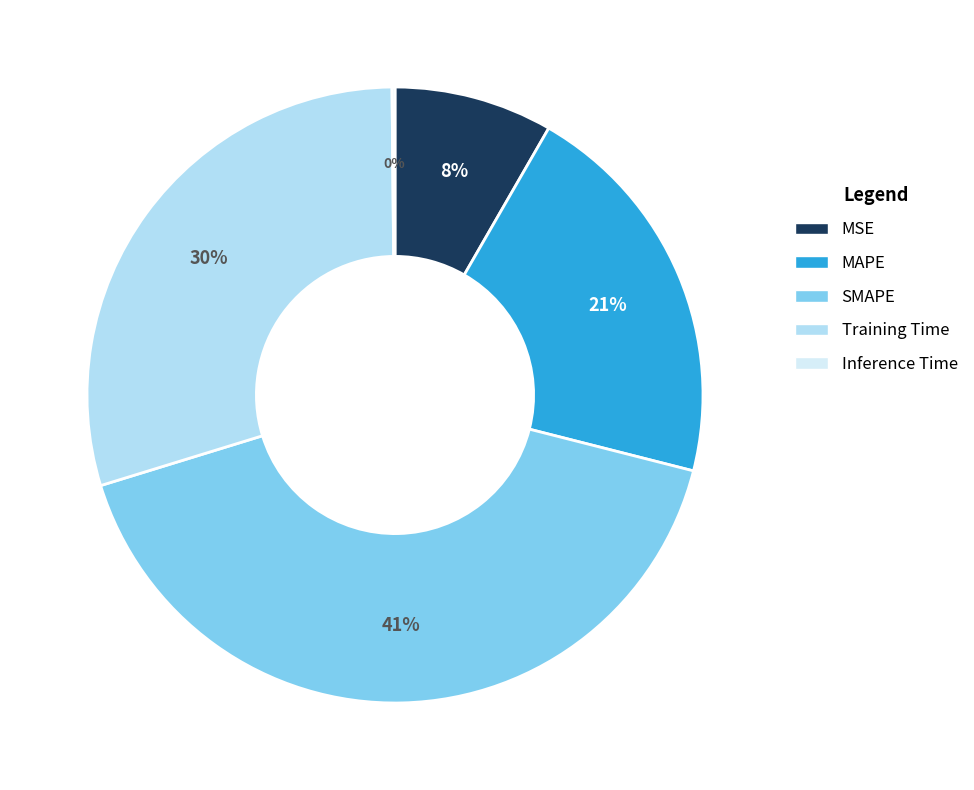

To the nearest percent, what portion does Training Time represent?

30%